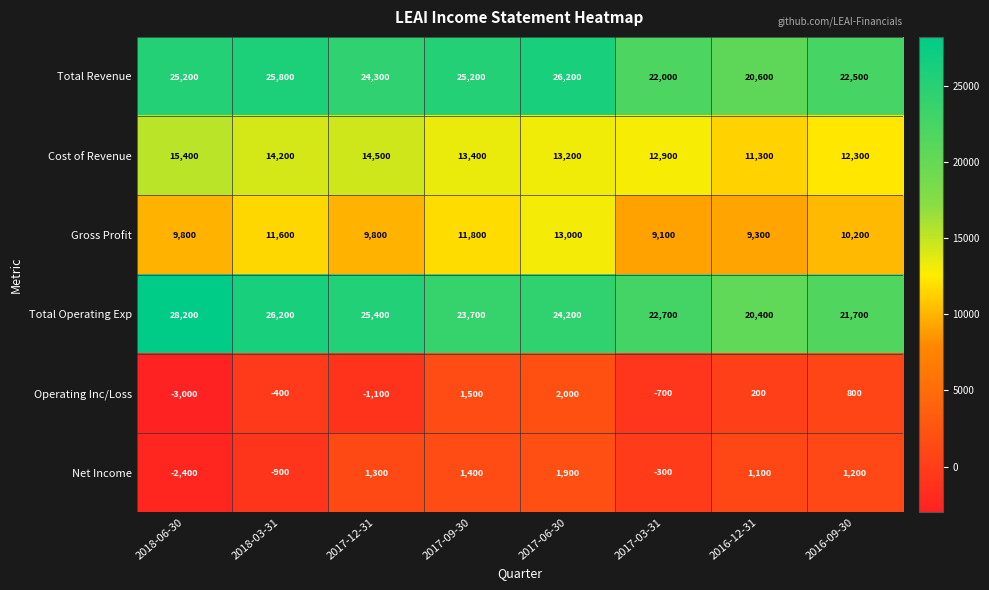

What is the difference between the maximum and minimum values in the Total Revenue series?

5600